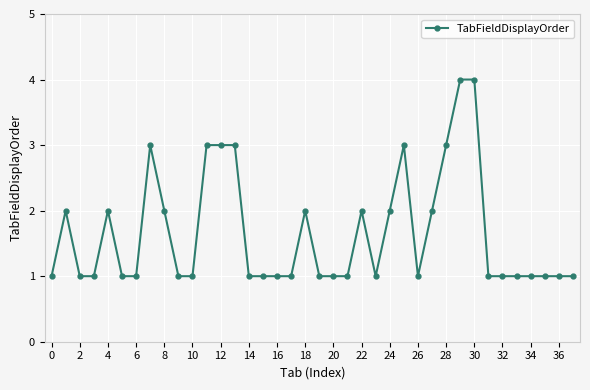

What is the value of the 19th point from the left?

2